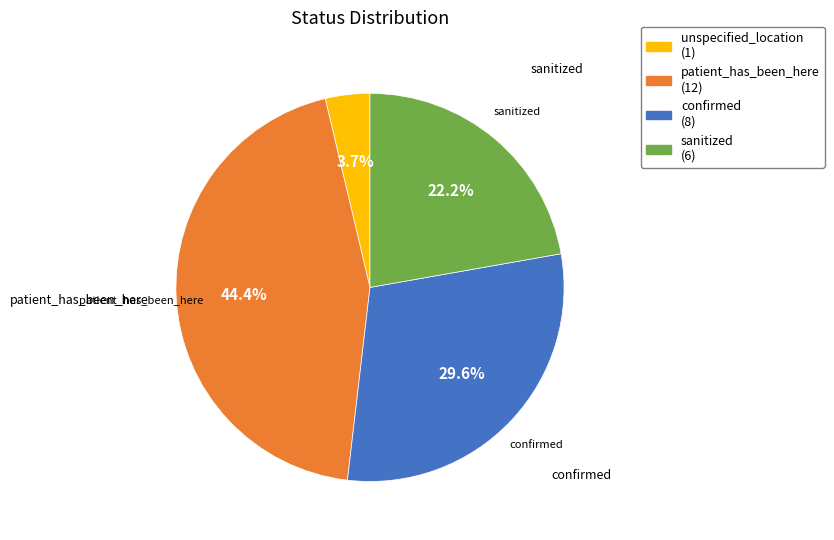

Is there a majority slice in this chart?

No